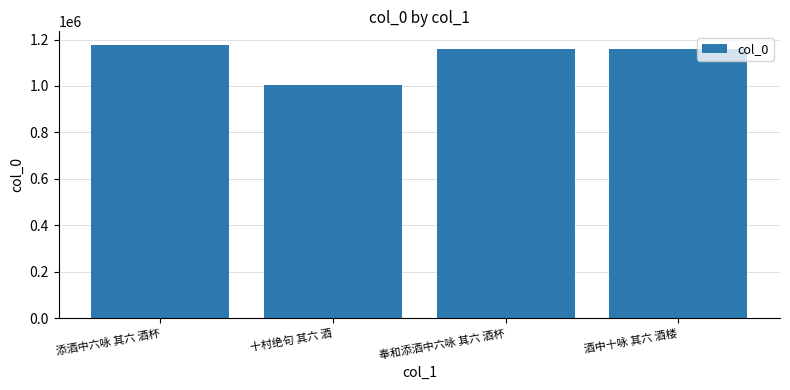

What position from the left is 酒中十咏 其六 酒楼?

4